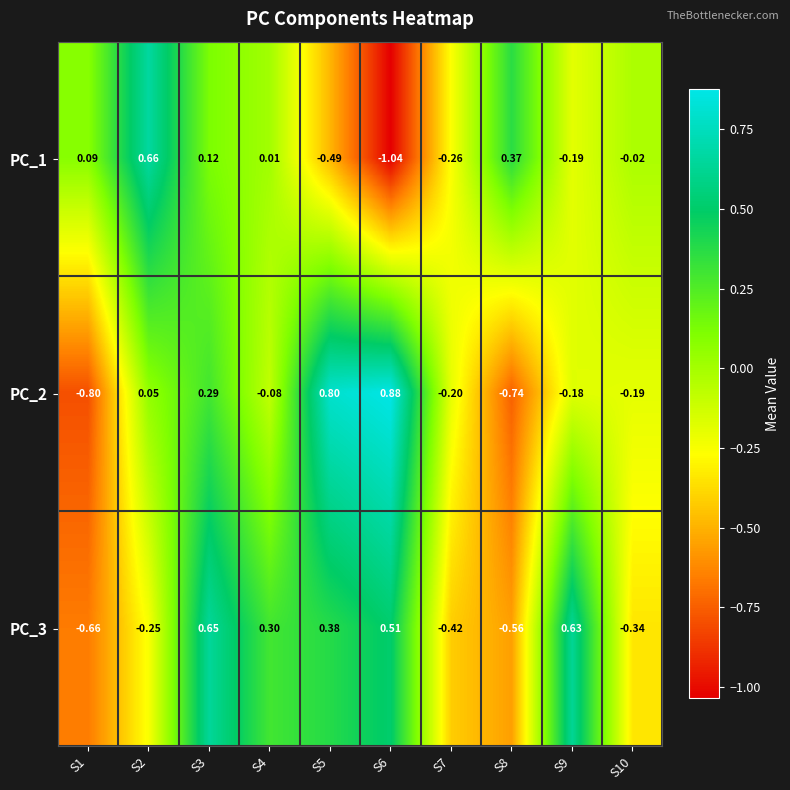

Rank the series at S4 from highest to lowest value.

PC_3, PC_1, PC_2